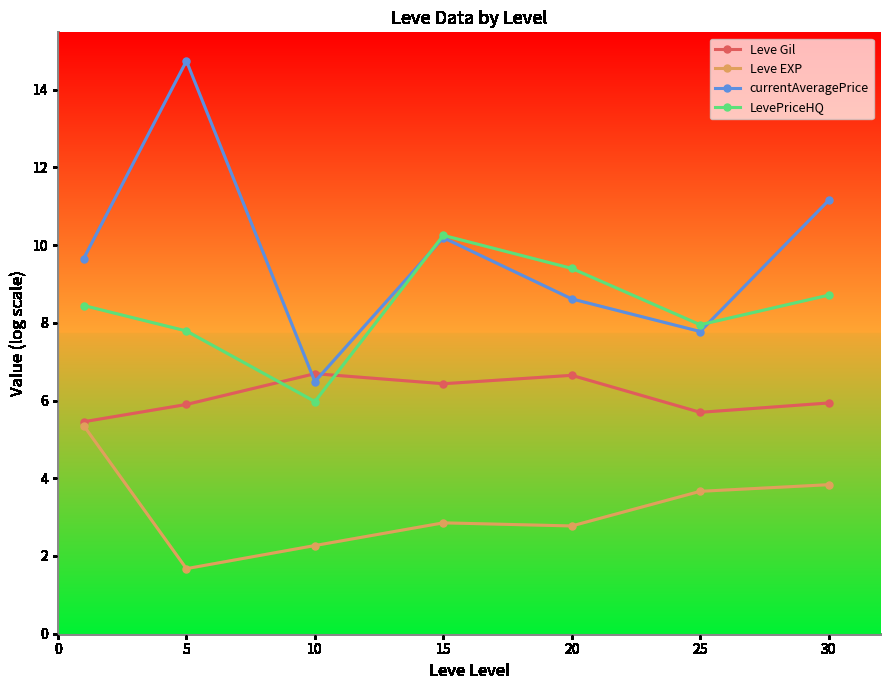

What is the maximum value shown in the chart?

14.7